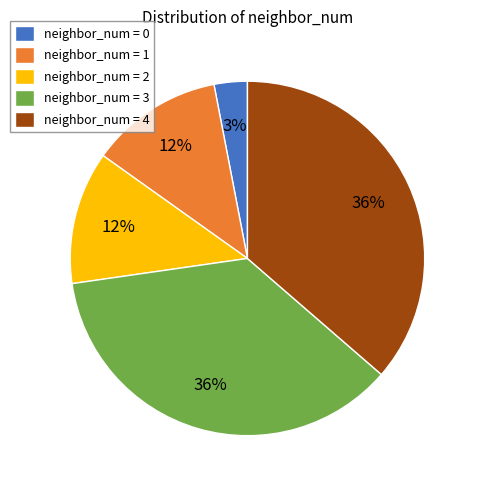

Is it true that neighbor_num = 1 is 12% of the pie?

True